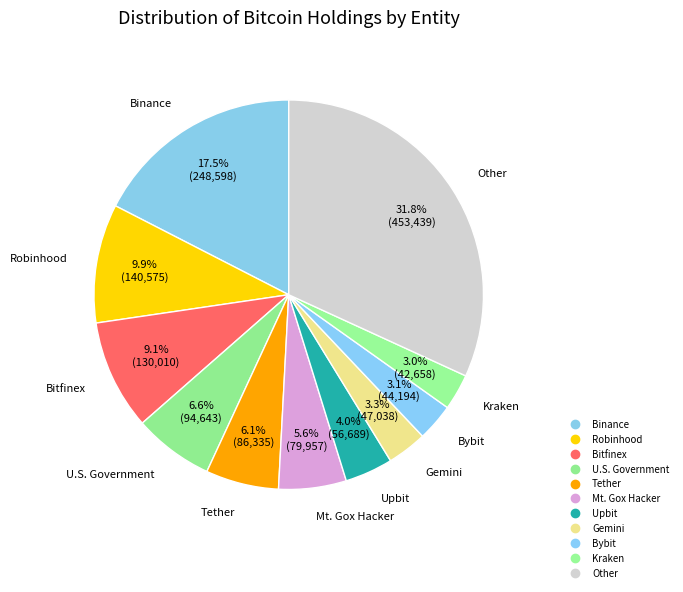

How many slices are in this pie chart?

11